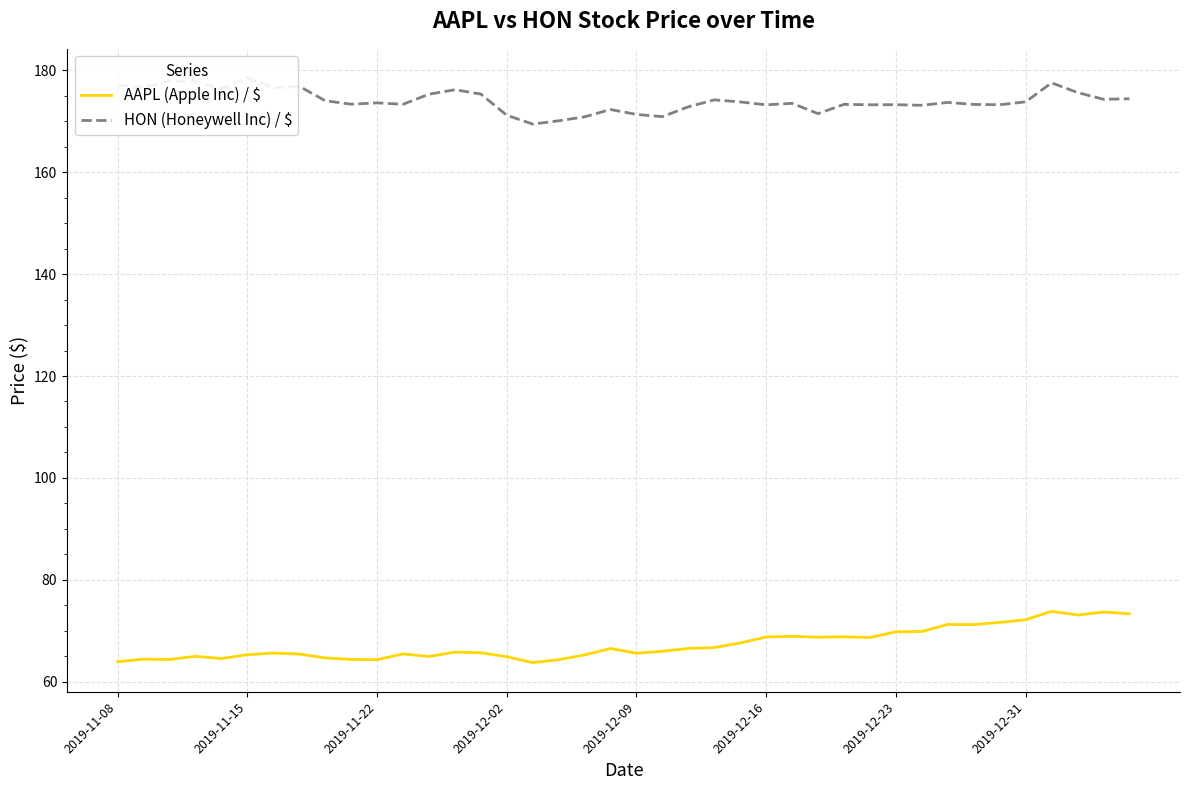

What position from the left is 23?

24